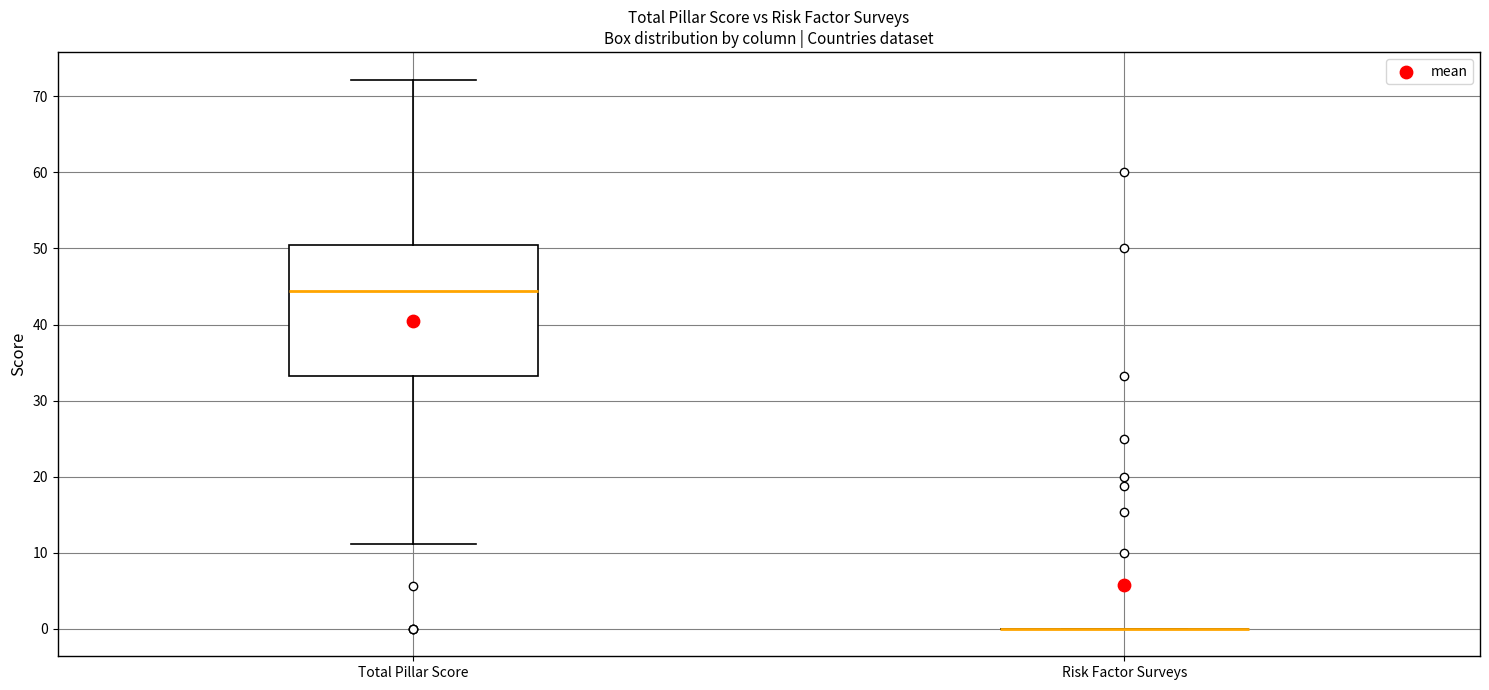

Reading left to right, transcribe this box plot: for each box, give where its median line is, the range the box spans, and where its two whiskers end, as read against the y-axis. The values are not printed on the chart, so give them approximately, as read against the axis.

Total Pillar Score: median 44, box 33 to 50, whiskers 11 to 72
Risk Factor Surveys: box collapsed to a line at 0, whiskers 0 to 0